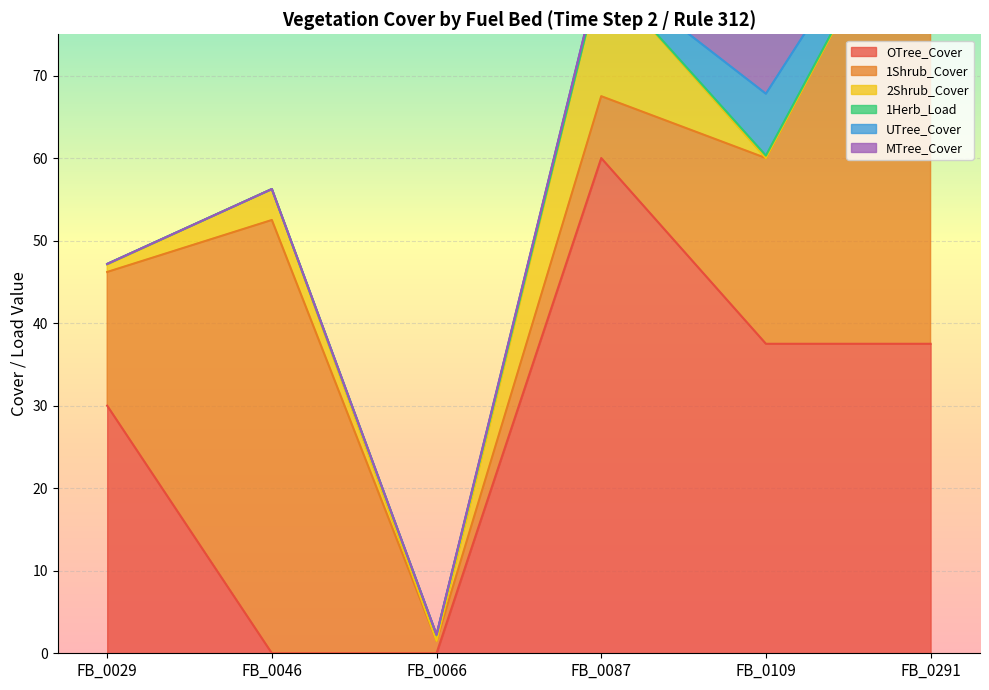

Which label corresponds to the smallest value in the chart?

FB_0046